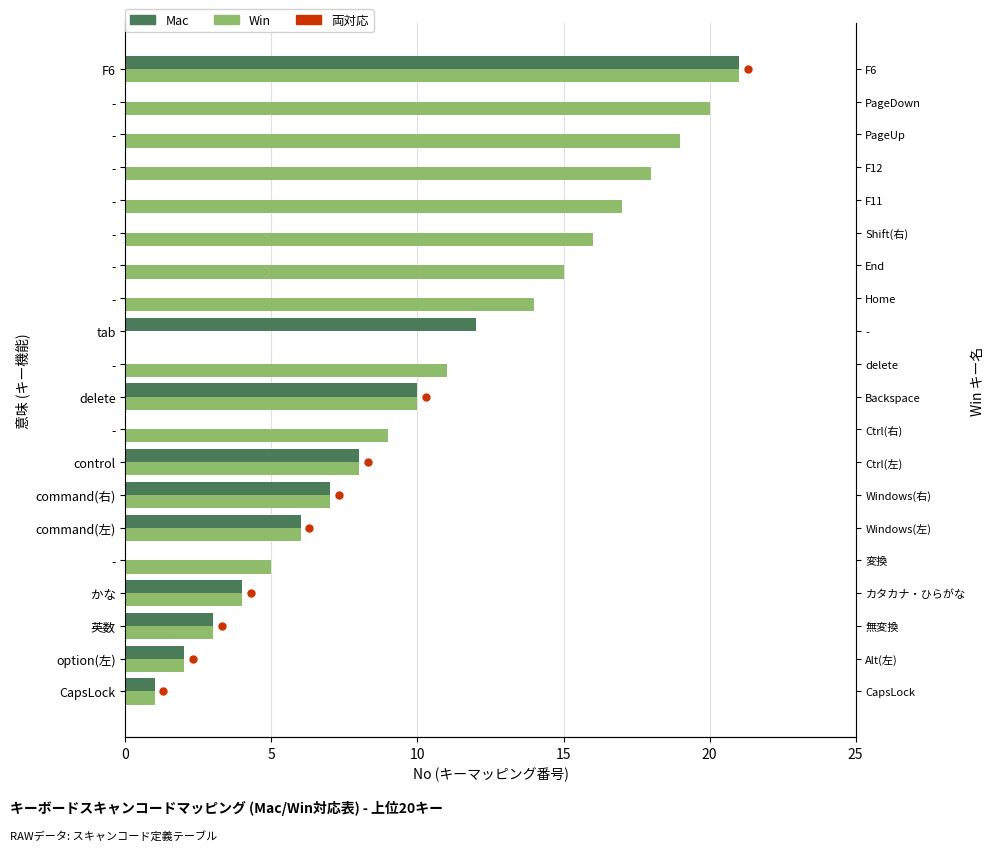

Is the value of Mac at - greater than the value of Win at -?

No